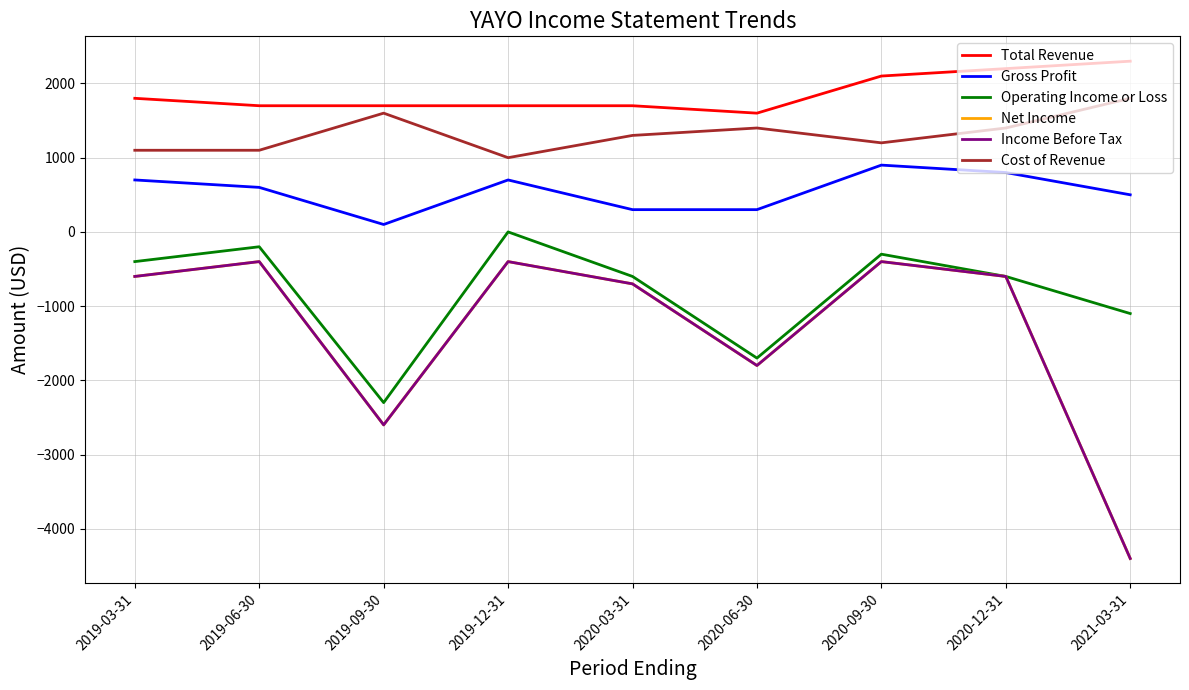

Does the chart display data point markers on the line(s)?

No